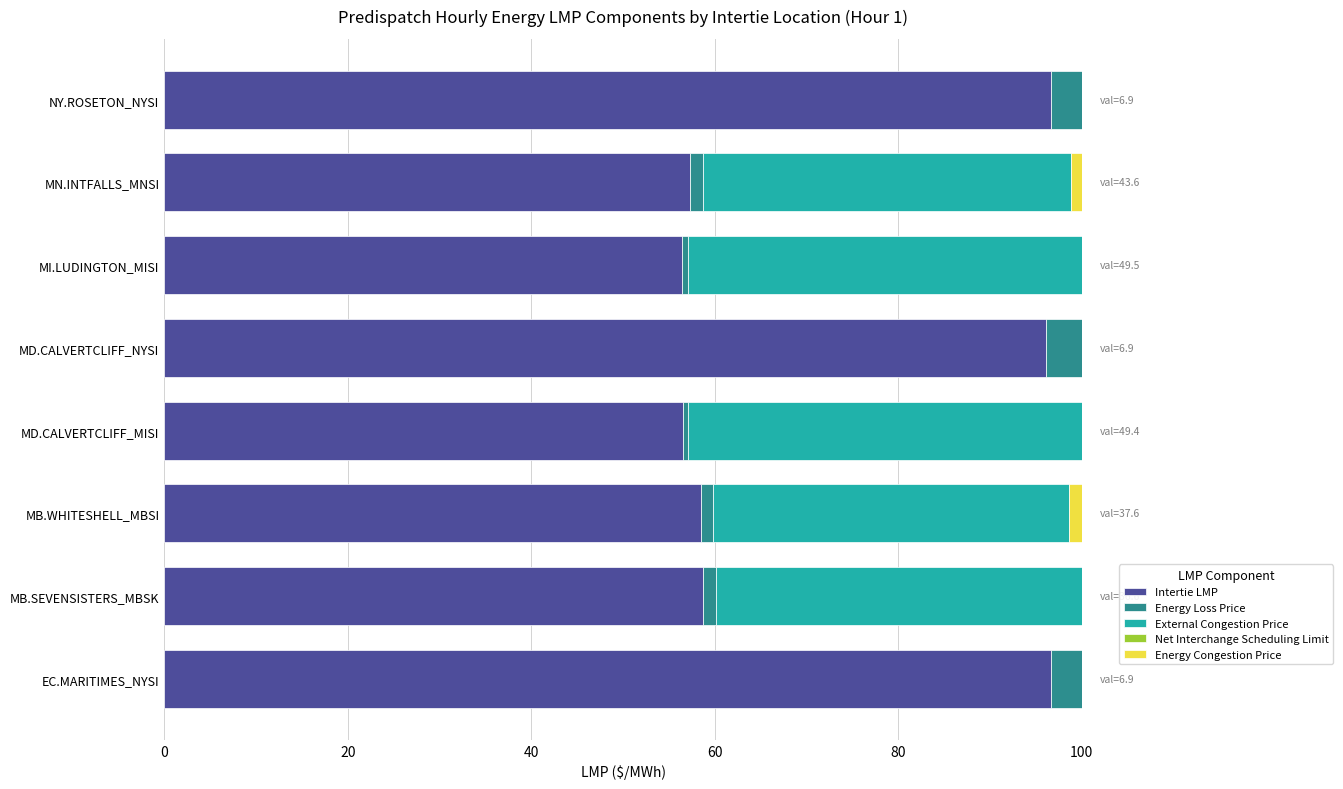

The Intertie LMP series shows 58.7 at MB.SEVENSISTERS_MBSK. True or false?

True